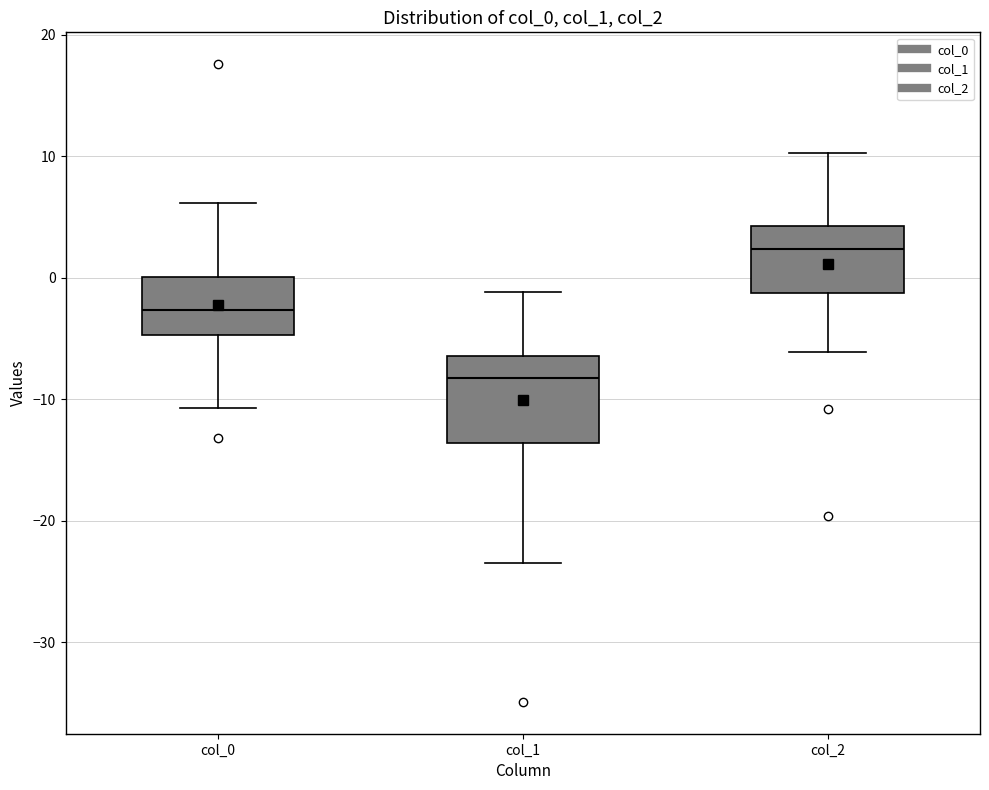

Reading left to right, transcribe this box plot: for each box, give where its median line is, the range the box spans, and where its two whiskers end, as read against the y-axis. The values are not printed on the chart, so give them approximately, as read against the axis.

col_0: median -3, box -5 to 0, whiskers -11 to 6
col_1: median -8, box -14 to -6, whiskers -23 to -1
col_2: median 2, box -1 to 4, whiskers -6 to 10